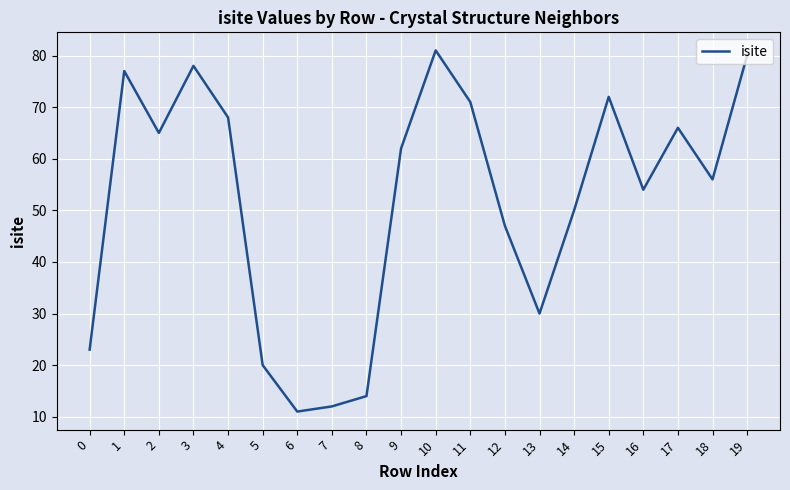

The value at 14 is 50. True or false?

True